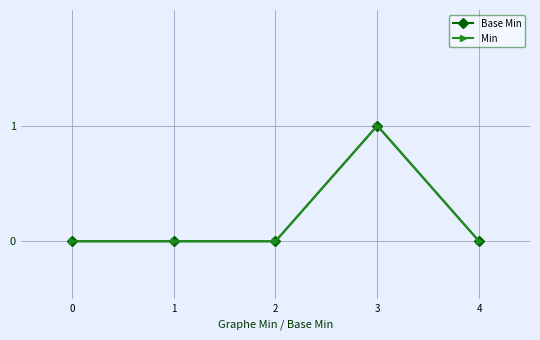

How many interior local peaks does the Base Min series have?

1